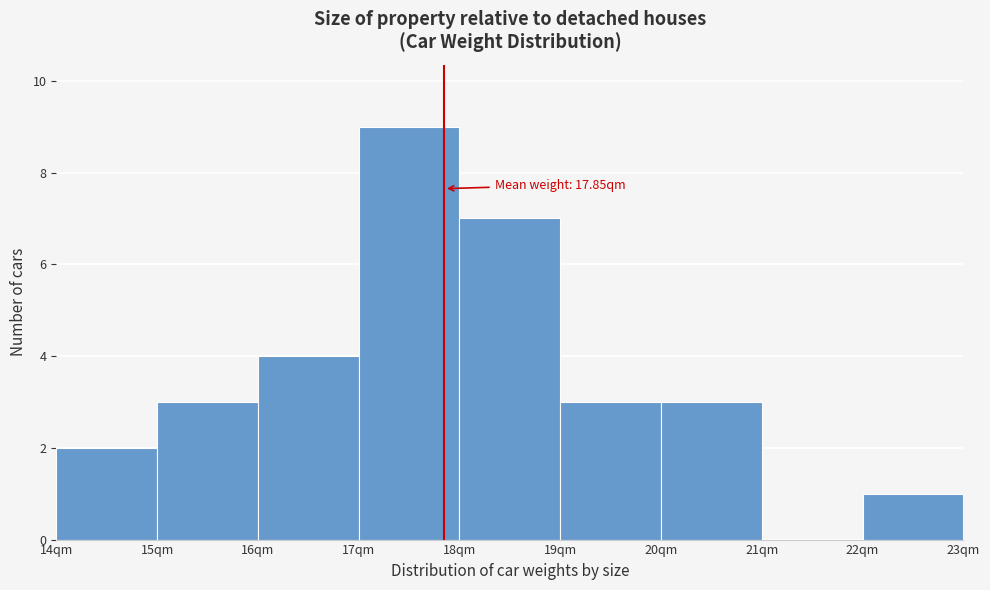

Over which range of the x-axis is the bar tallest?

17 to 18